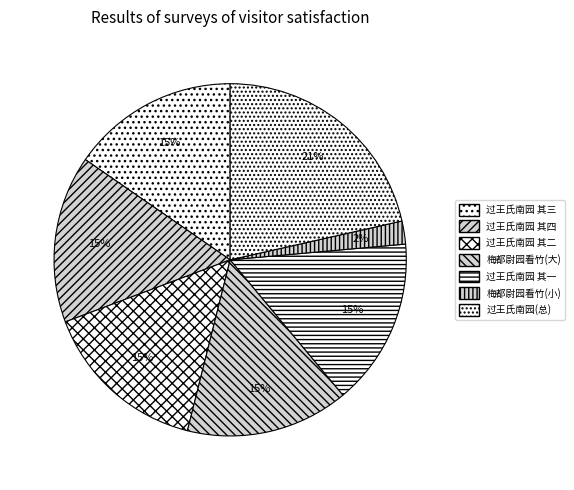

Which slice is the smallest?

梅都尉园看竹(小)